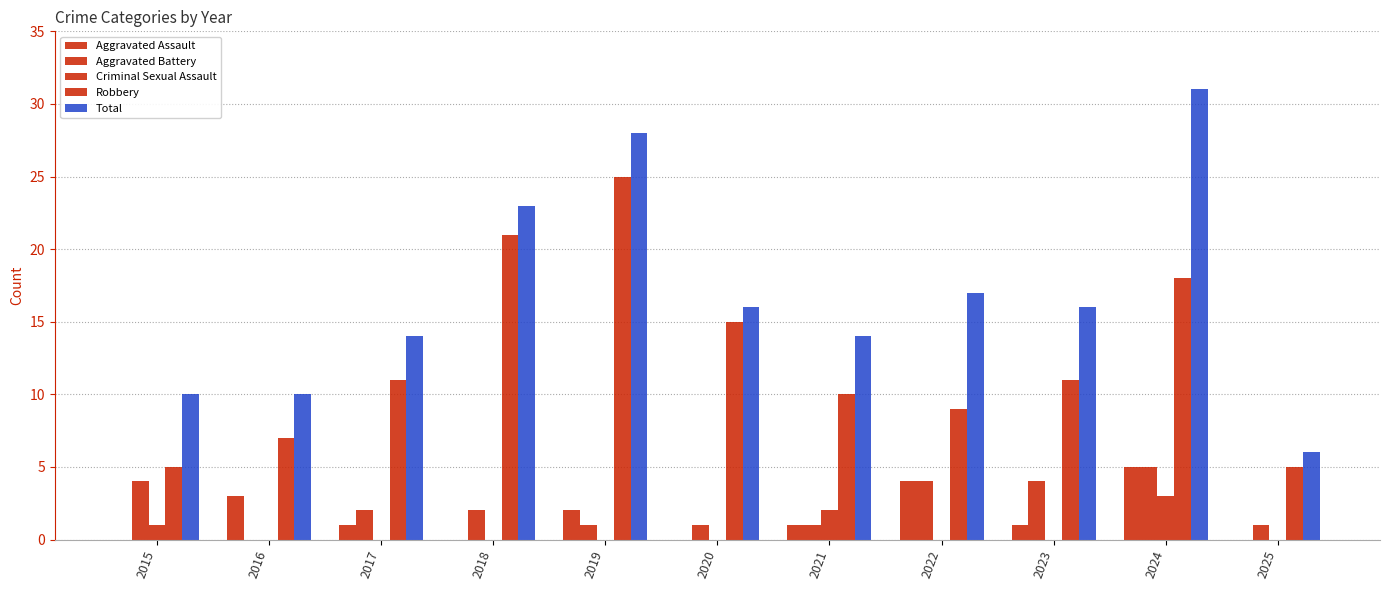

What is the sum of all Robbery values?

137